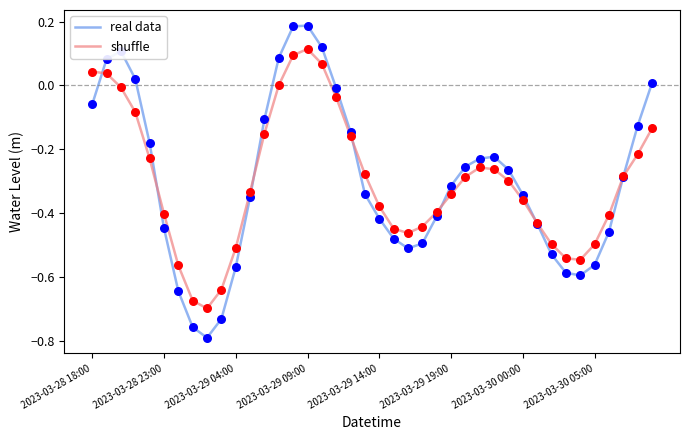

Which series has the largest range (max minus min)?

real data